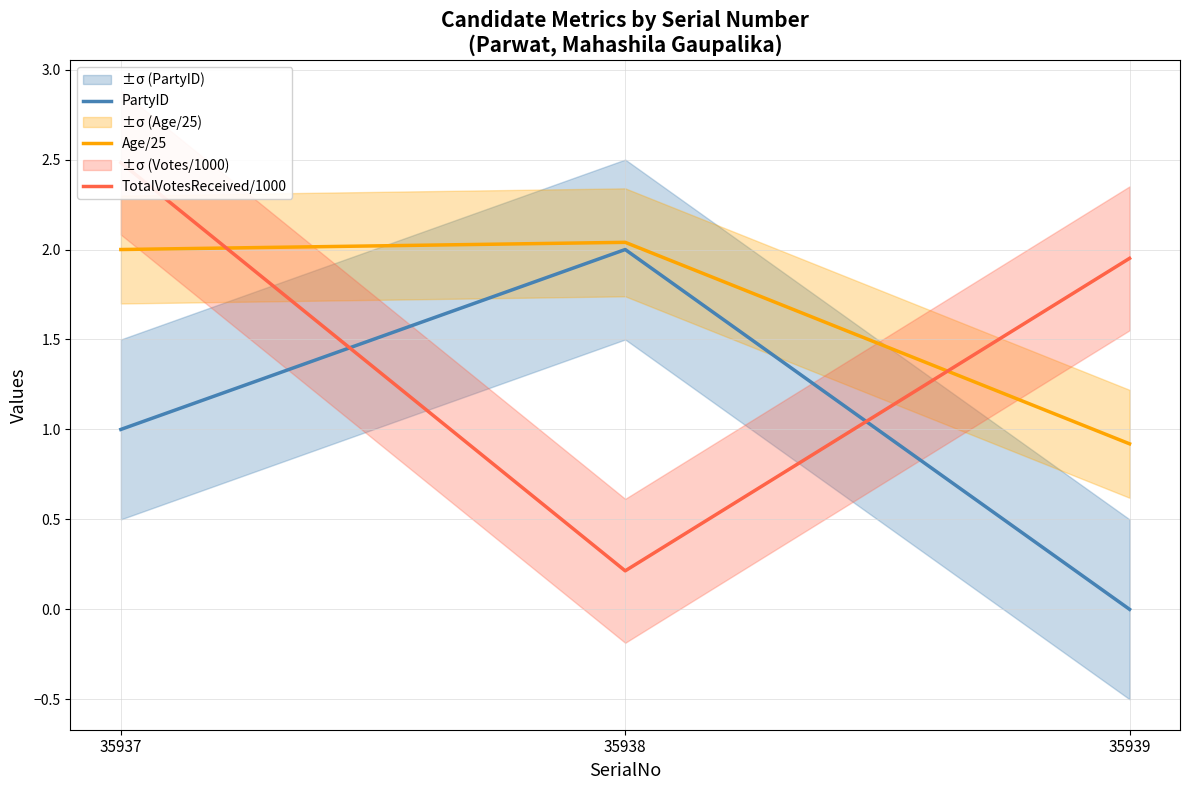

Reading right to left, list all the values displayed in this chart.

PartyID: 35939=0.0	35938=2.0	35937=1.0
Age/25: 35939=0.9	35938=2.0	35937=2.0
TotalVotesReceived/1000: 35939=2.0	35938=0.2	35937=2.5